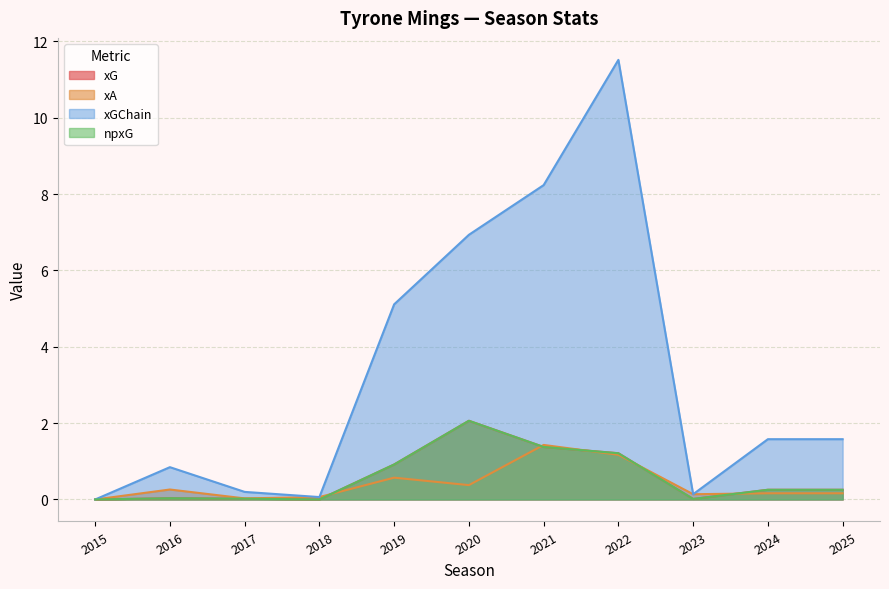

Does the chart display data point markers on the line(s)?

No